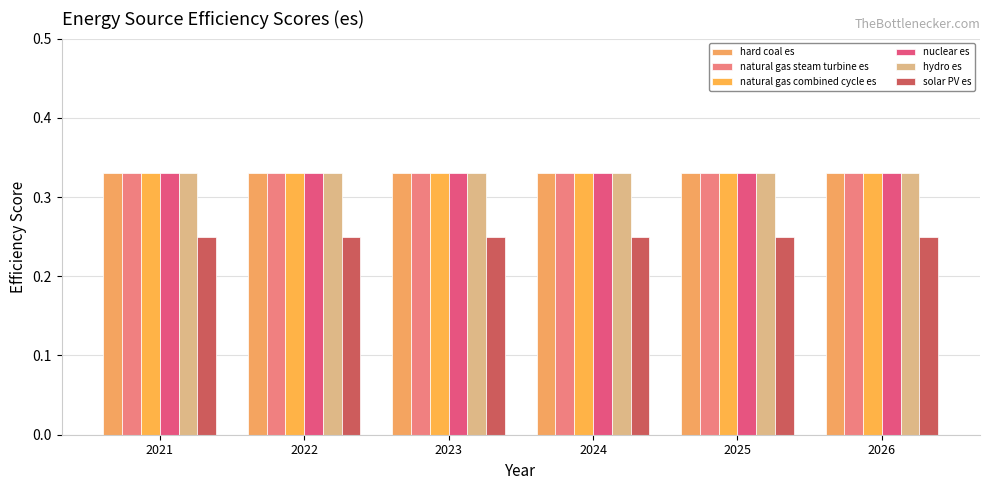

Which category has the highest value in the solar PV es series?

2021